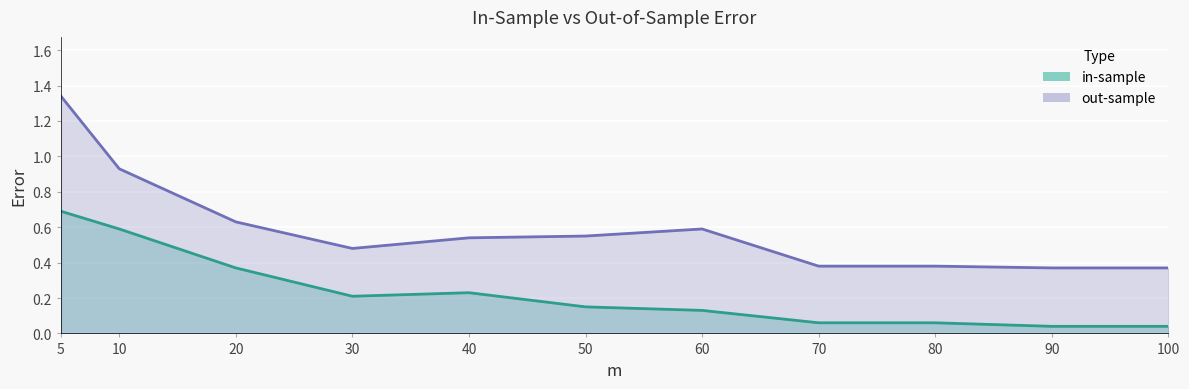

Where is out-sample nearest to the value 0?

90